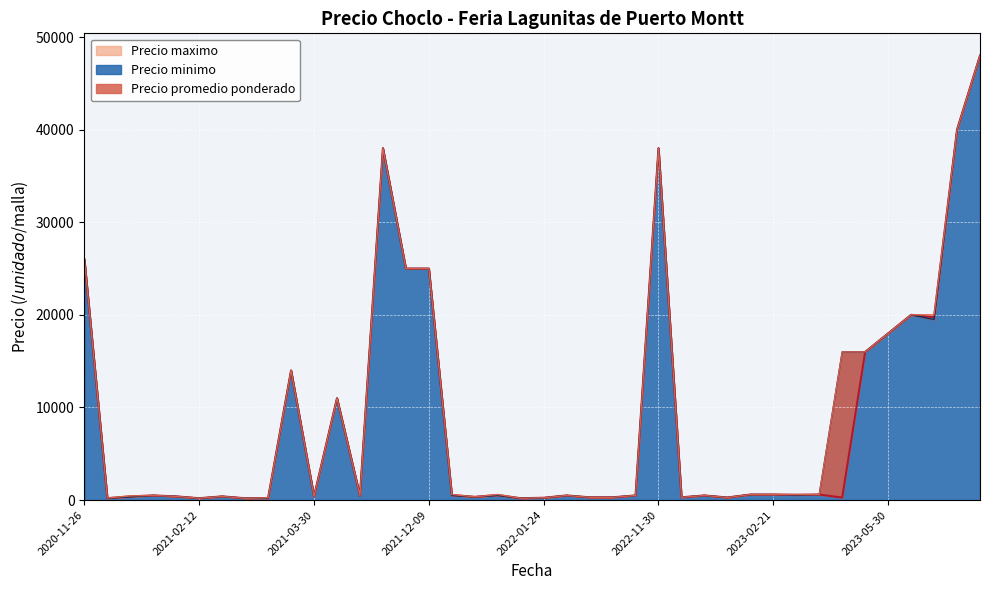

How many interior local valleys does the Precio promedio ponderado series have?

11